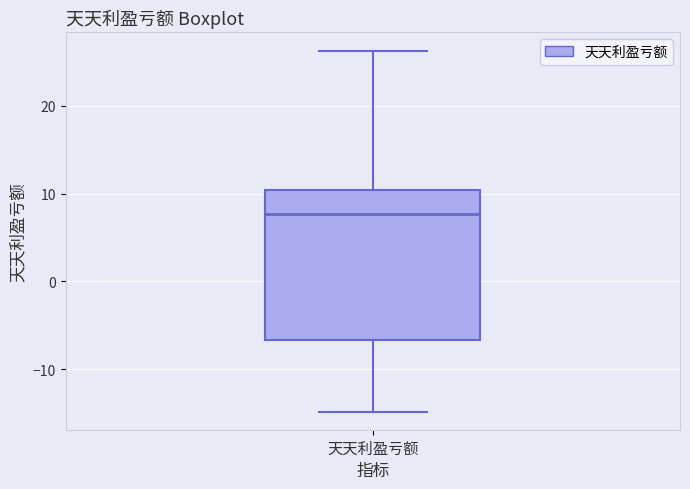

Read this box plot against the y-axis: the position of the median line, the range covered by the box, and the ends of both whiskers. The values are not printed on the chart, so give them approximately, as read against the axis.

median 8, box -7 to 10, whiskers -15 to 26